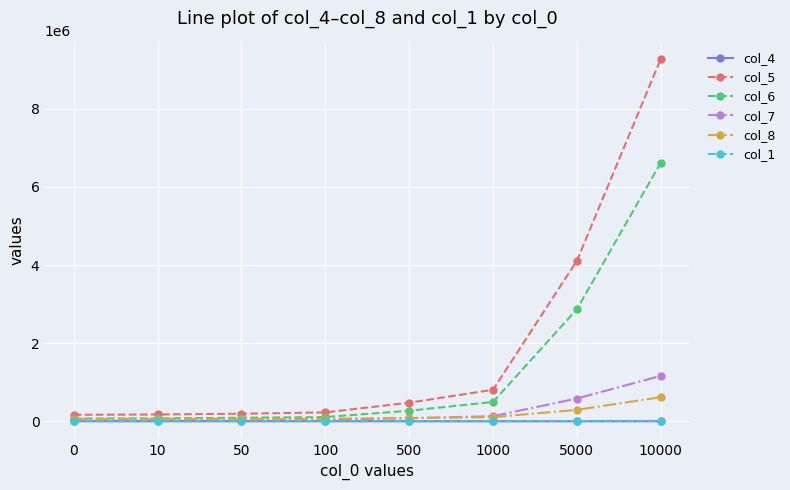

What is the maximum value shown in the chart?

9283205.5